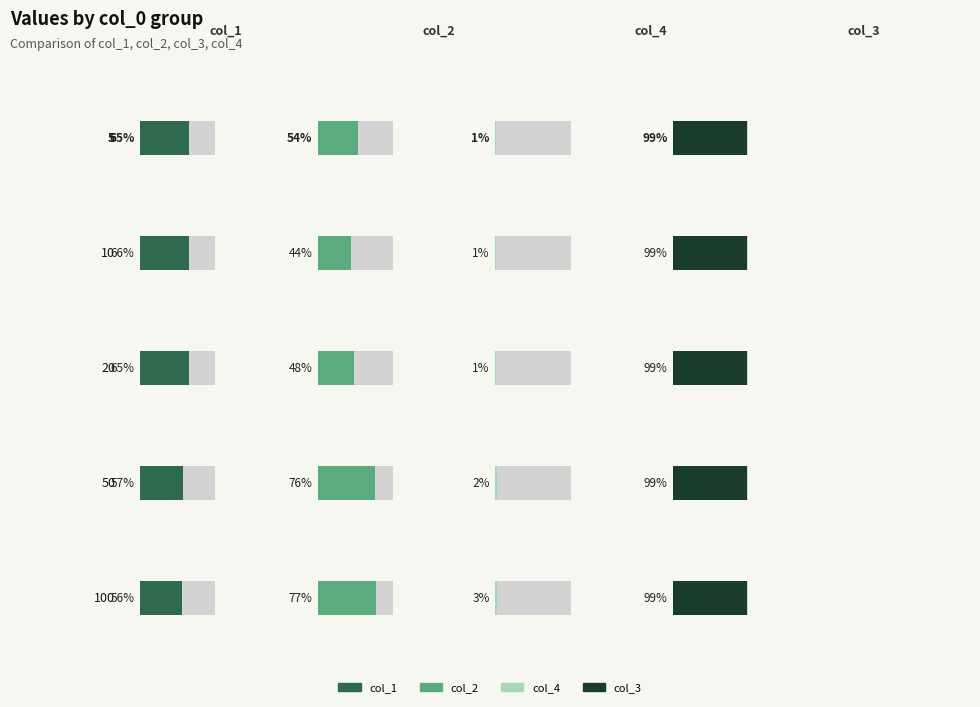

True or false: col_3 has a value of 0.5 at 20.

False